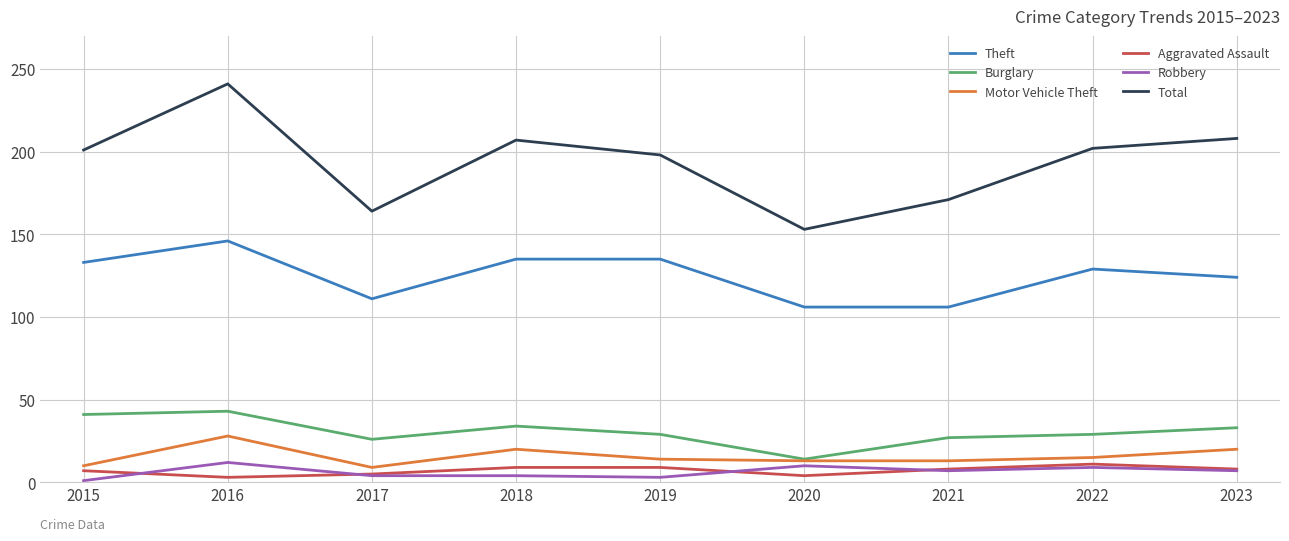

Between 2017 and 2019, which series saw the biggest shift?

Total